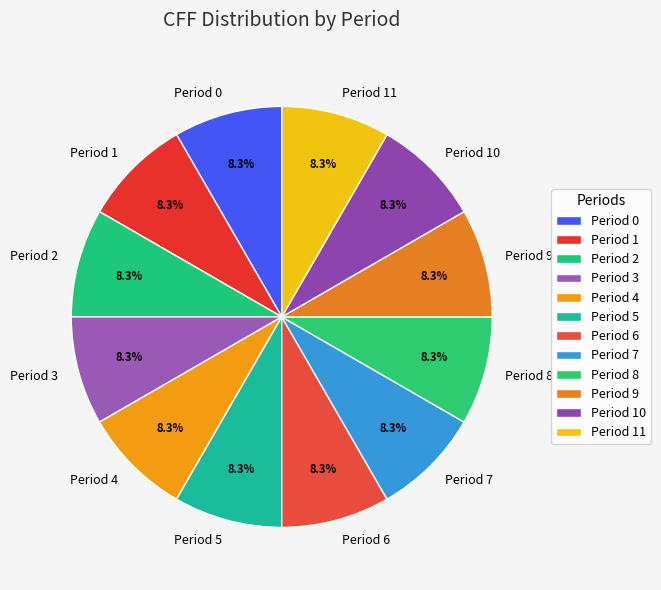

Does any single category account for the majority?

No